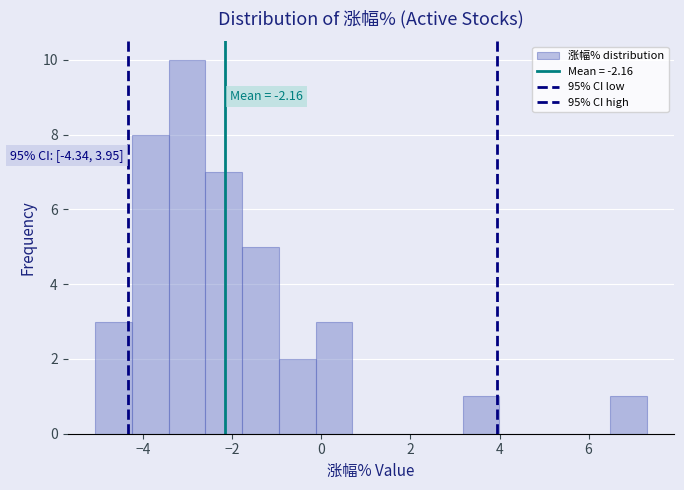

Over which range of the x-axis is the bar tallest?

-3.4 to -2.6